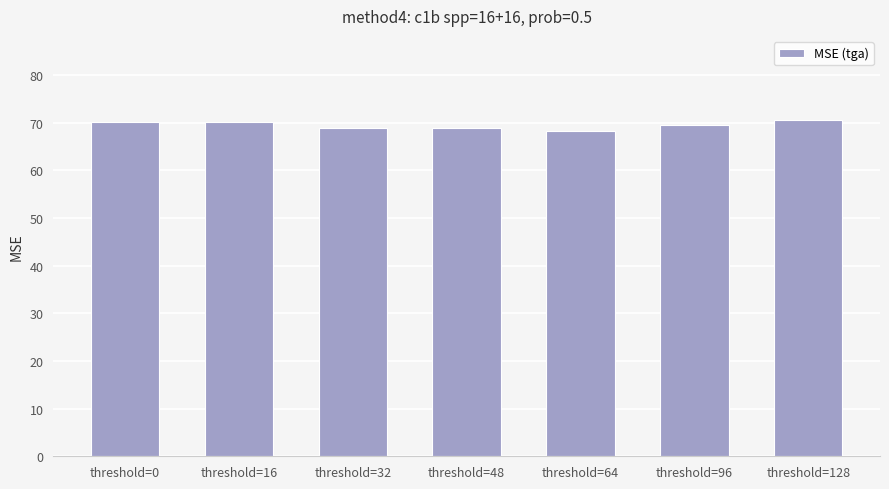

What is the greatest value displayed?

70.6